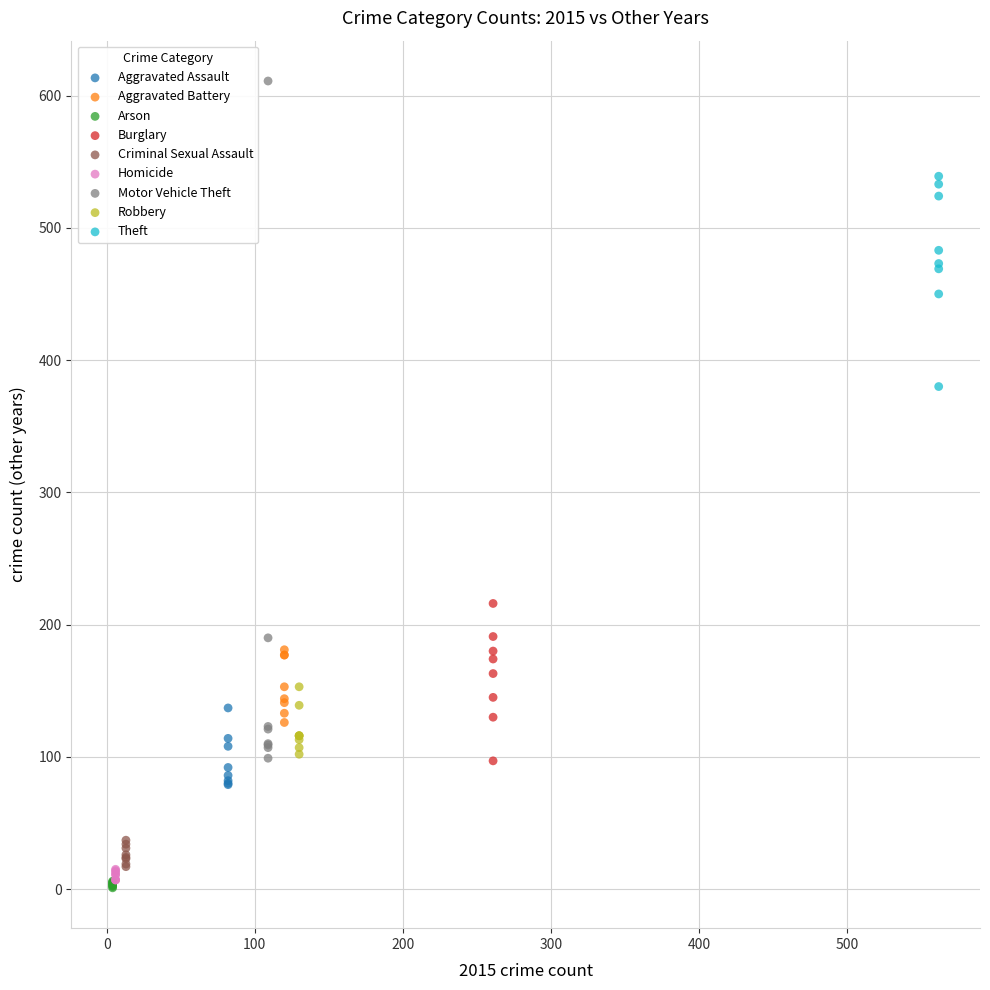

Which series has the largest Y range (max minus min)?

Motor Vehicle Theft